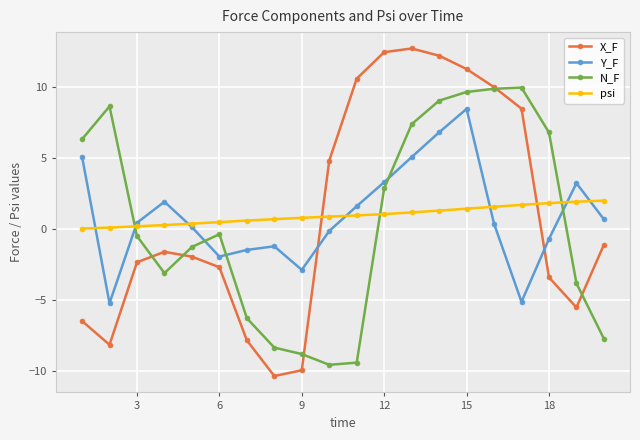

How many interior local peaks does the X_F series have?

2